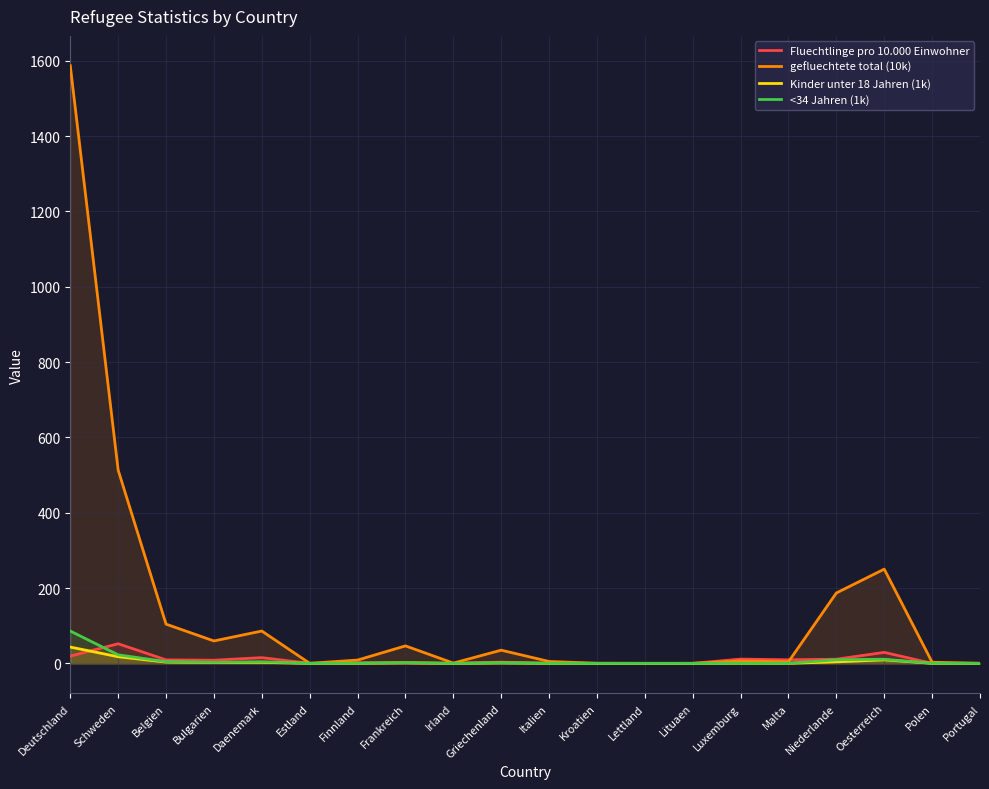

What is the difference between the second highest and second lowest values in the Fluechtlinge pro 10.000 Einwohner series?

29.1